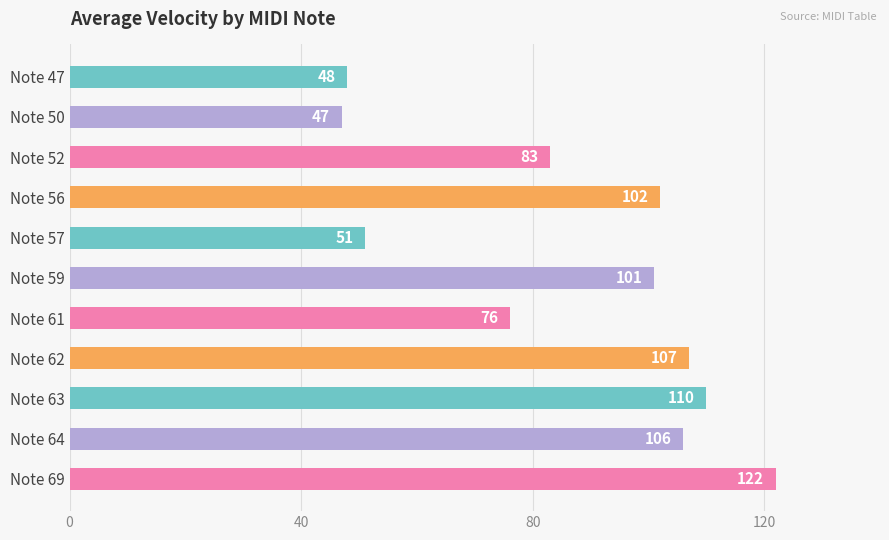

What is the sum of the values at Note 52 and Note 62?

190